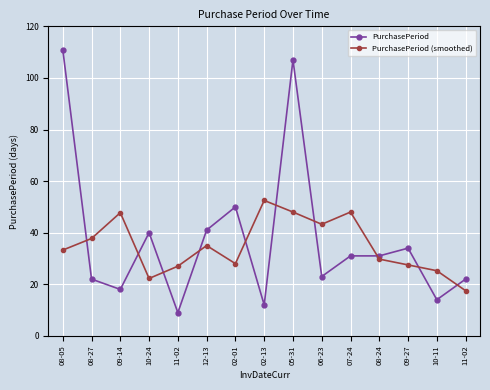

Which category has the highest value in the PurchasePeriod series?

08-05